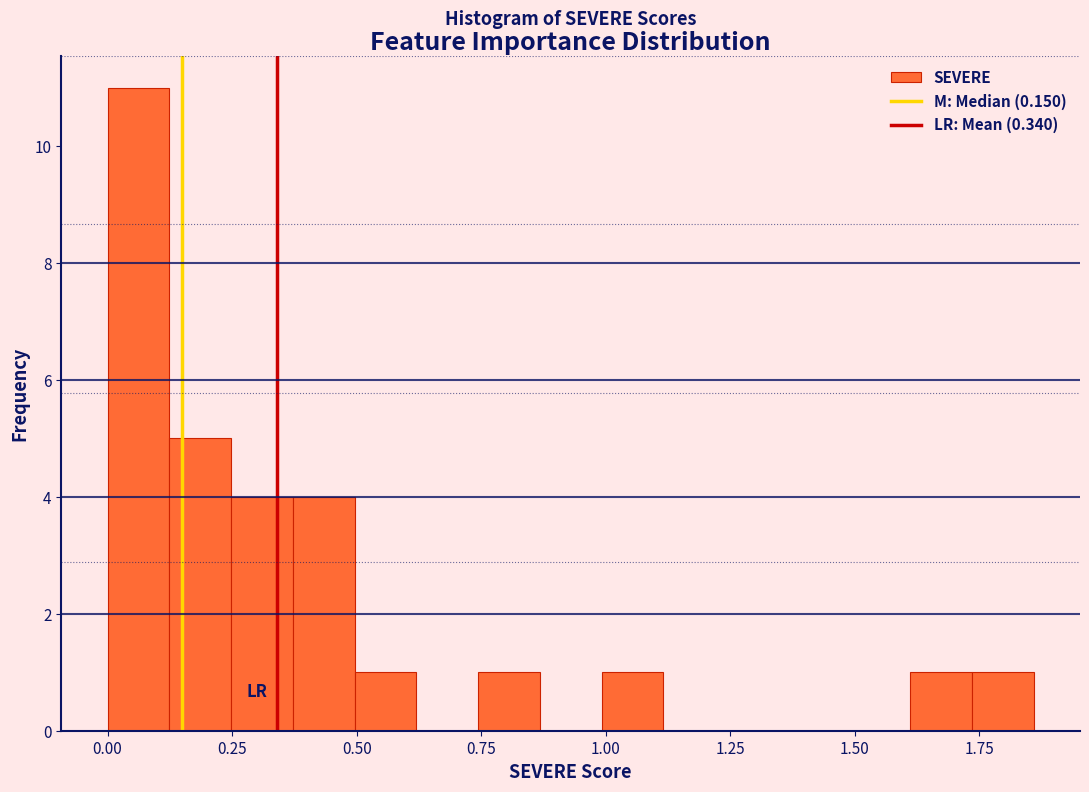

Read against the x-axis, roughly where is the centre of the tallest bar?

0.05